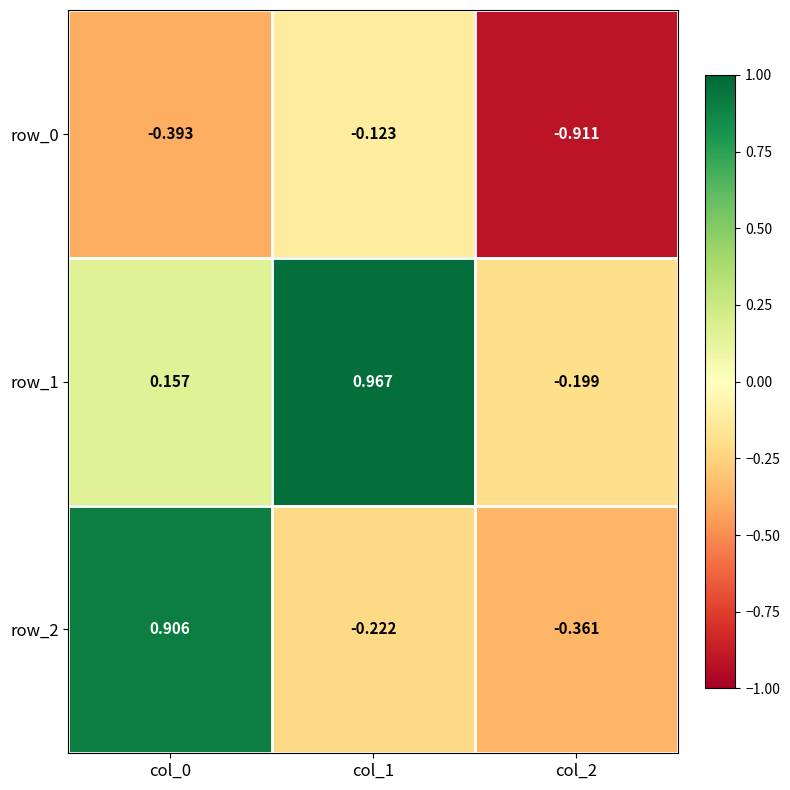

How many values in the row_1 series are below 0?

1